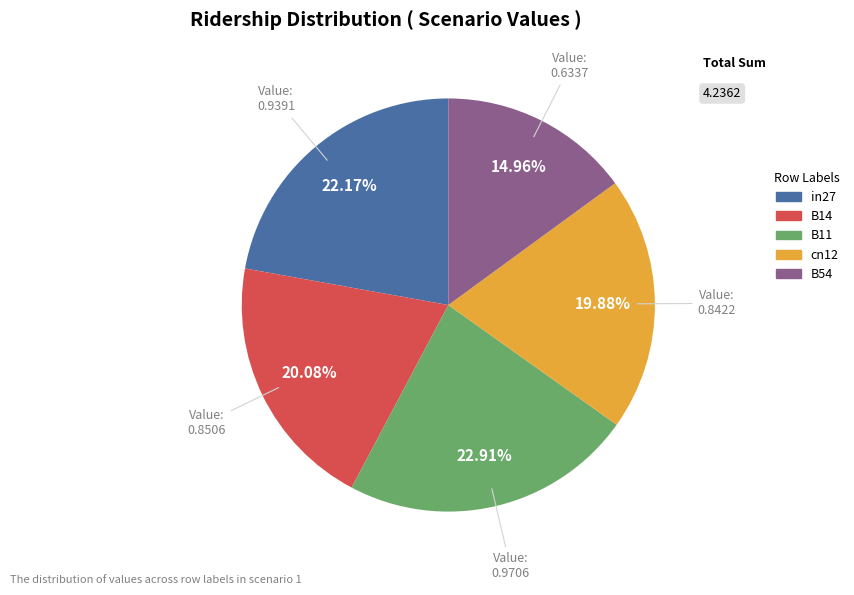

Does in27 represent more than half of the total?

No